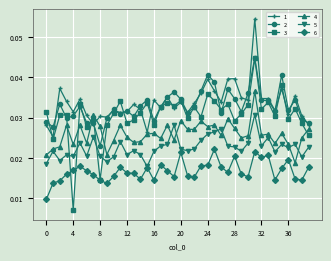

True or false: 3 has more than 2 points higher than both neighbors.

True